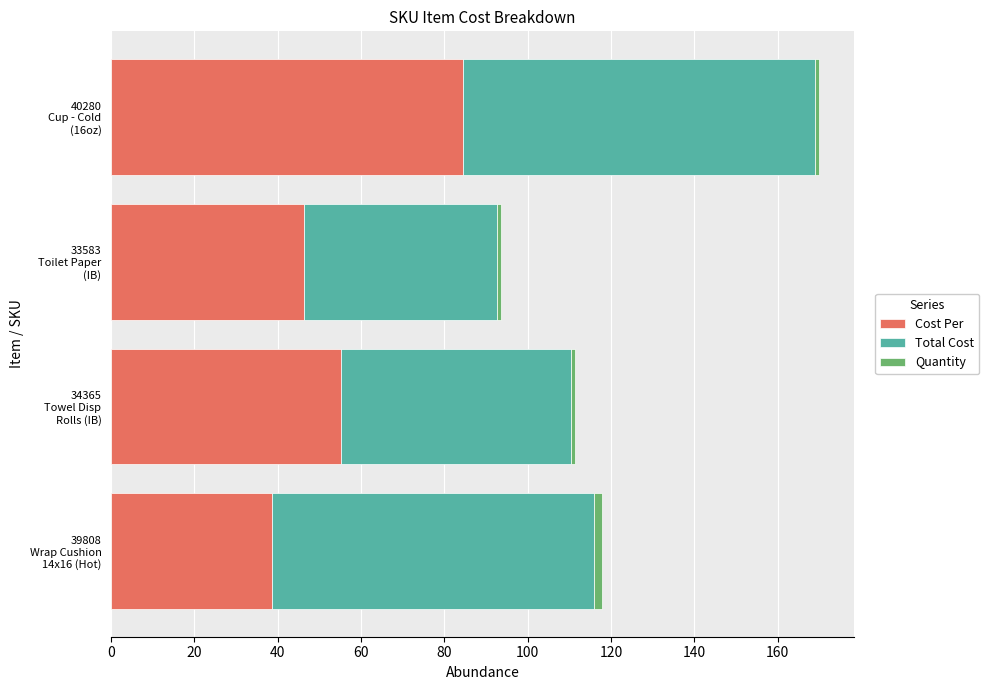

What is the highest value of the Cost Per series?

84.4